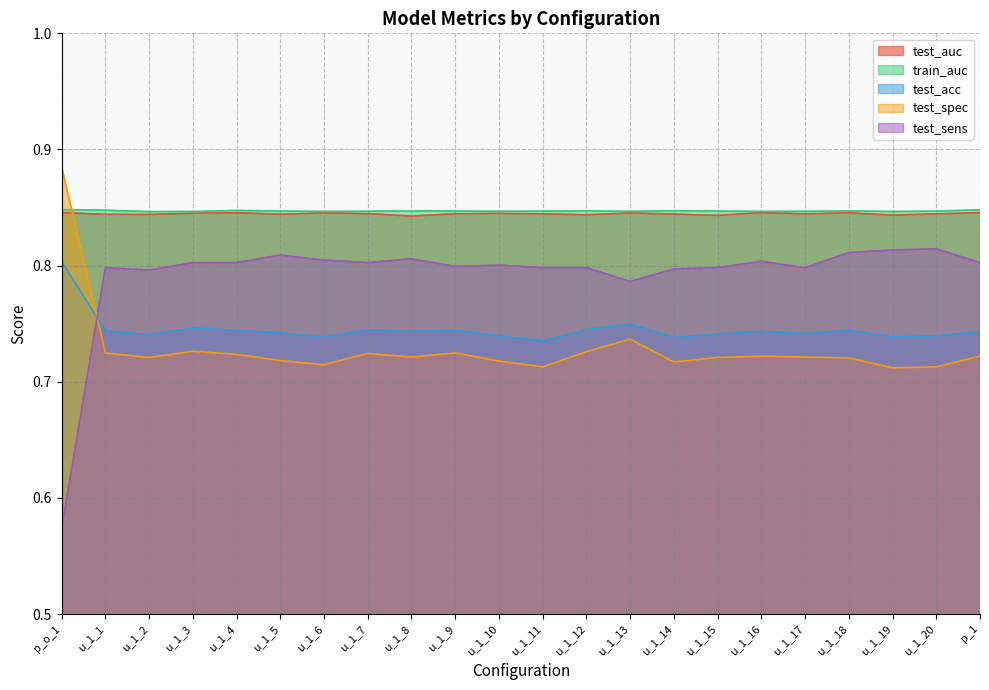

List the series in order of their peak value, lowest first.

test_acc, test_sens, test_auc, train_auc, test_spec